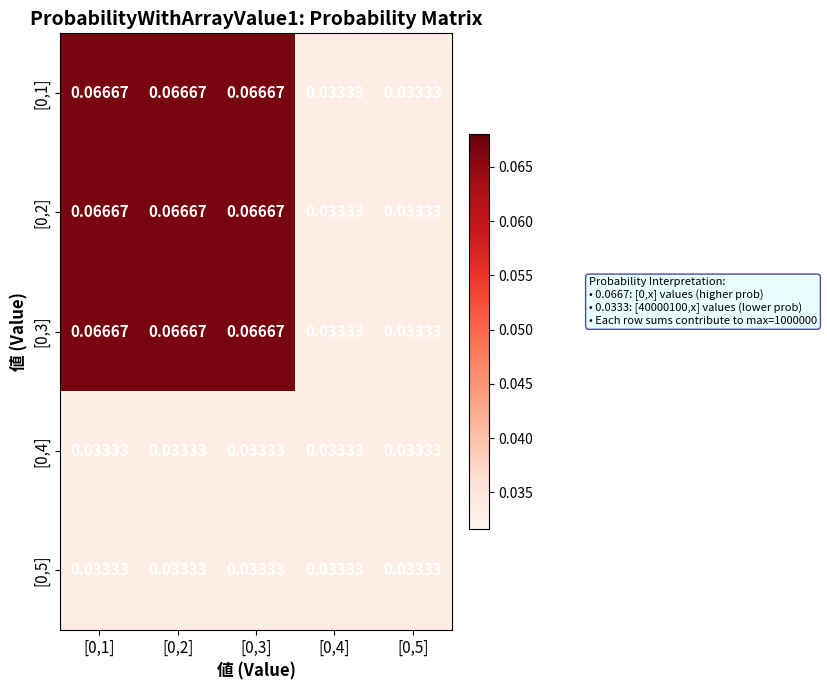

How many categories are shown in the chart?

5